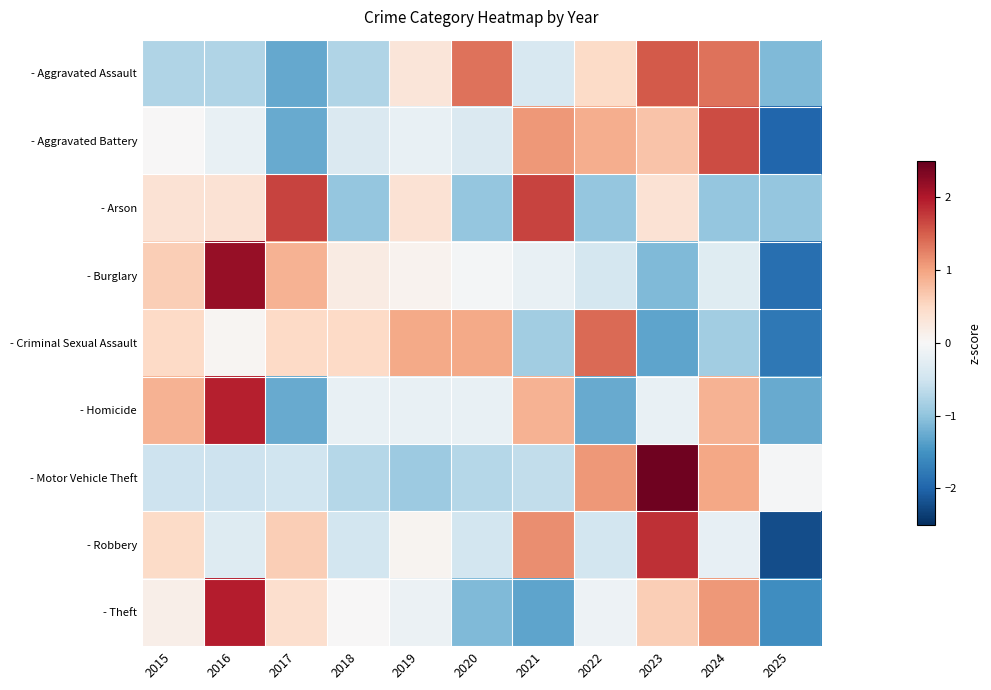

Rank the series at 2022 from highest to lowest value.

- Criminal Sexual Assault, - Motor Vehicle Theft, - Aggravated Battery, - Aggravated Assault, - Theft, - Burglary, - Robbery, - Arson, - Homicide